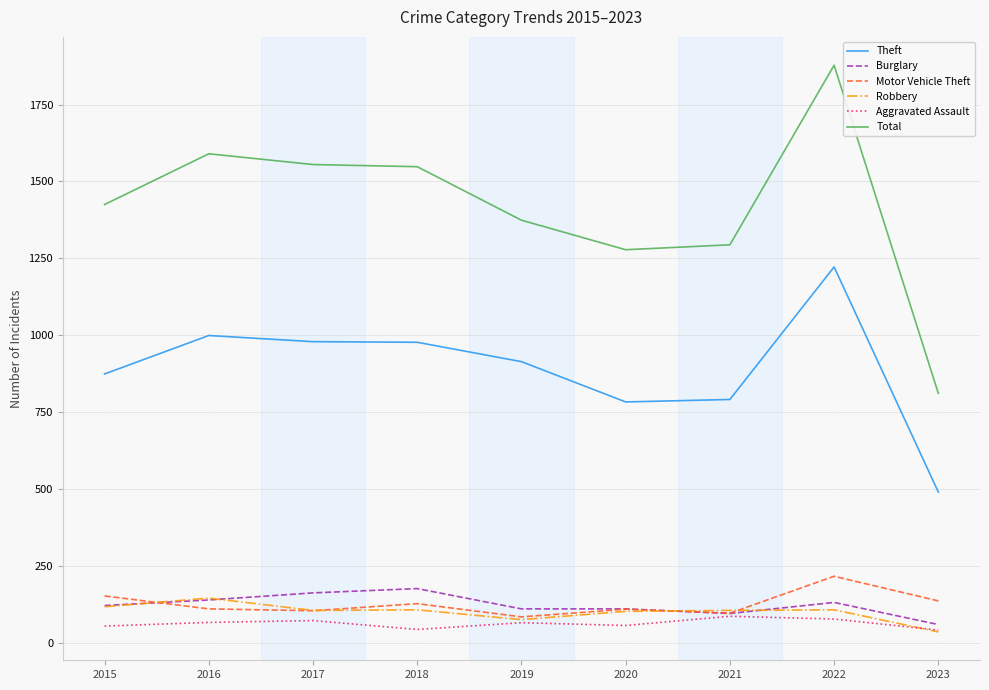

True or false: Theft and Motor Vehicle Theft intersect in this chart.

False